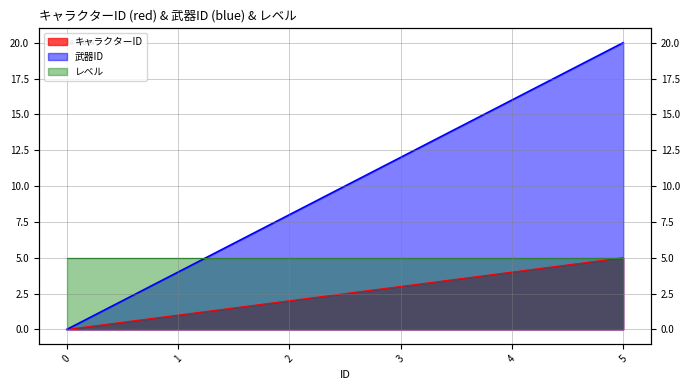

True or false: キャラクターID and 武器ID intersect in this chart.

False